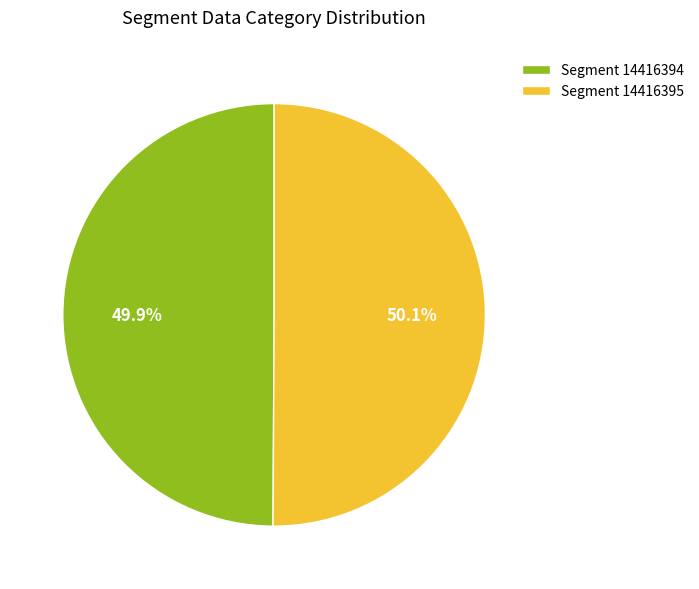

What is the ratio of the value at Segment 14416395 to the value at Segment 14416394?

1.0